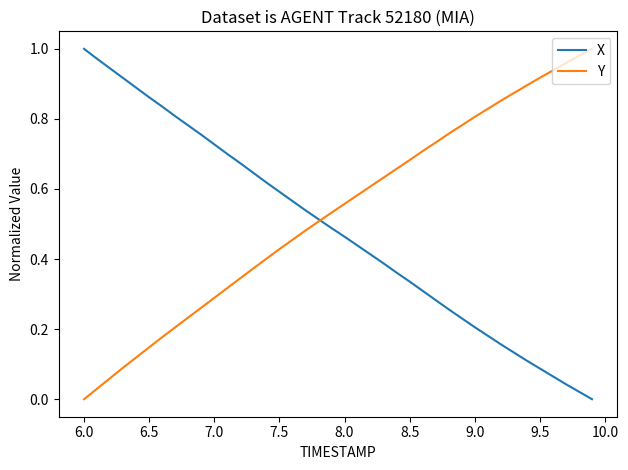

Which series has the largest total across all categories?

Y